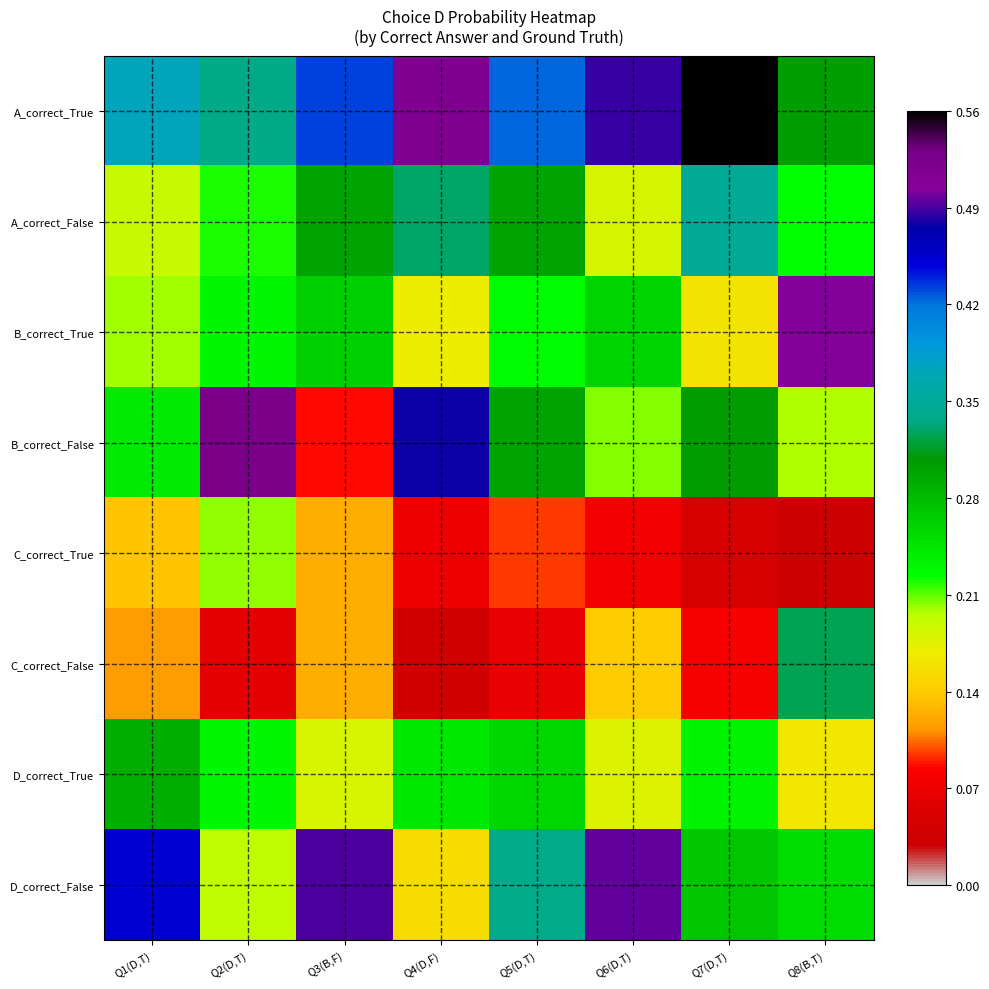

At how many categories does at least one series exceed 0?

8